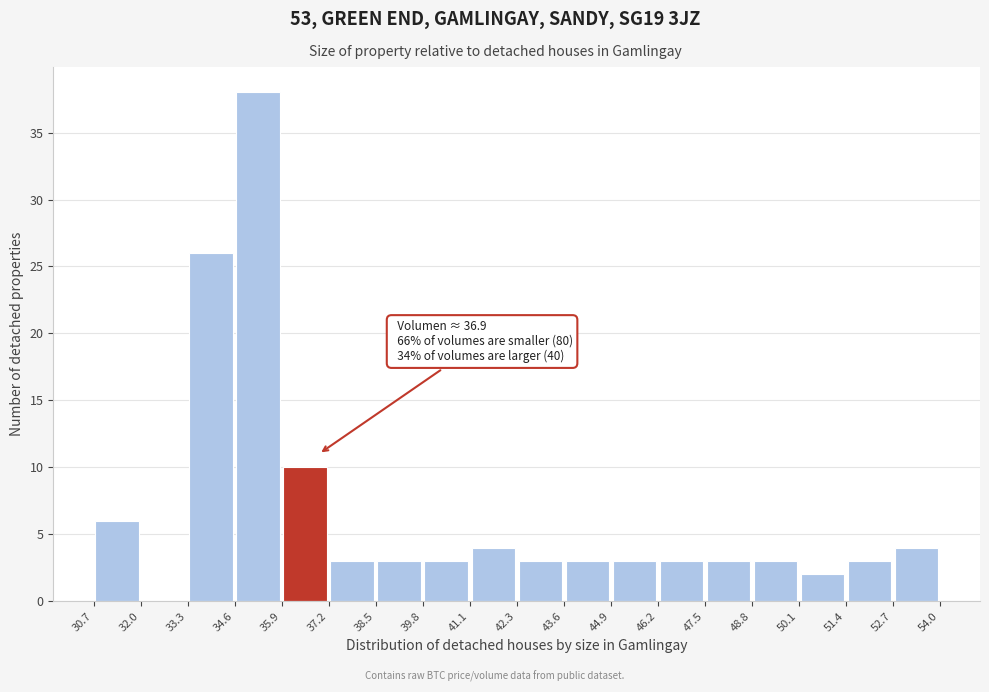

Which range on the x-axis has the tallest bar?

34.6 to 35.9